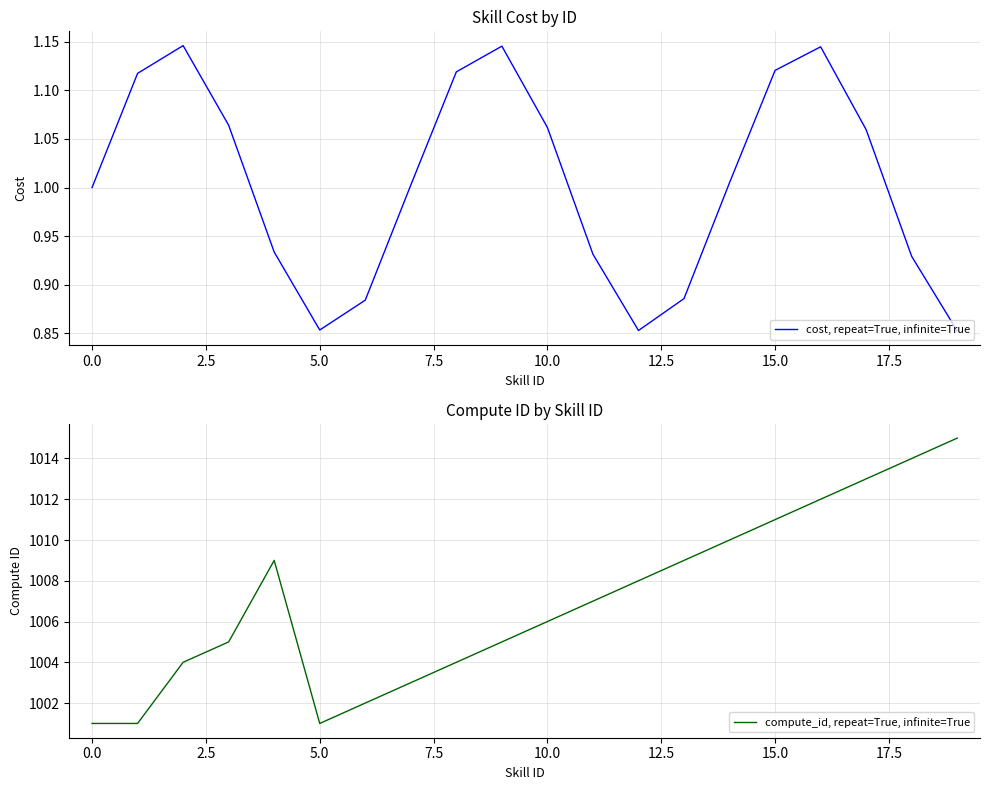

In compute_id, repeat=True, infinite=True, how many points are higher than both neighbors (excluding endpoints)?

1